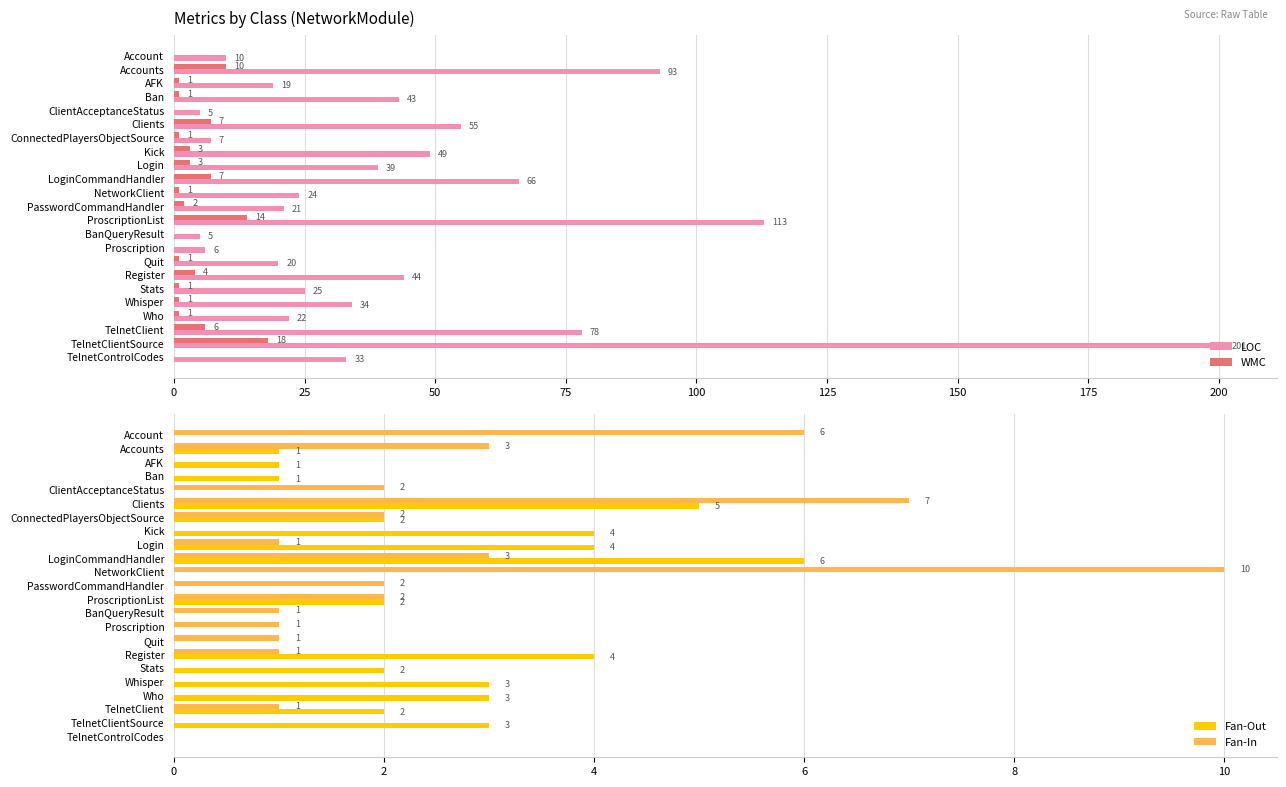

At how many categories does at least one series exceed 153?

1